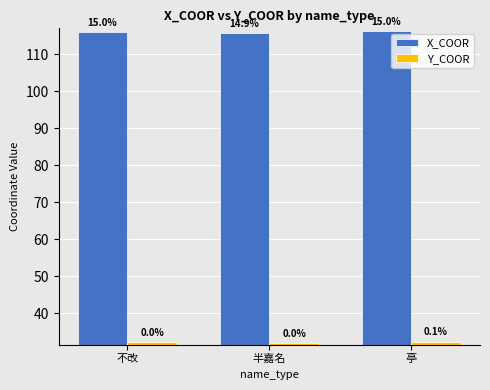

What is the maximum value shown in the chart?

116.2